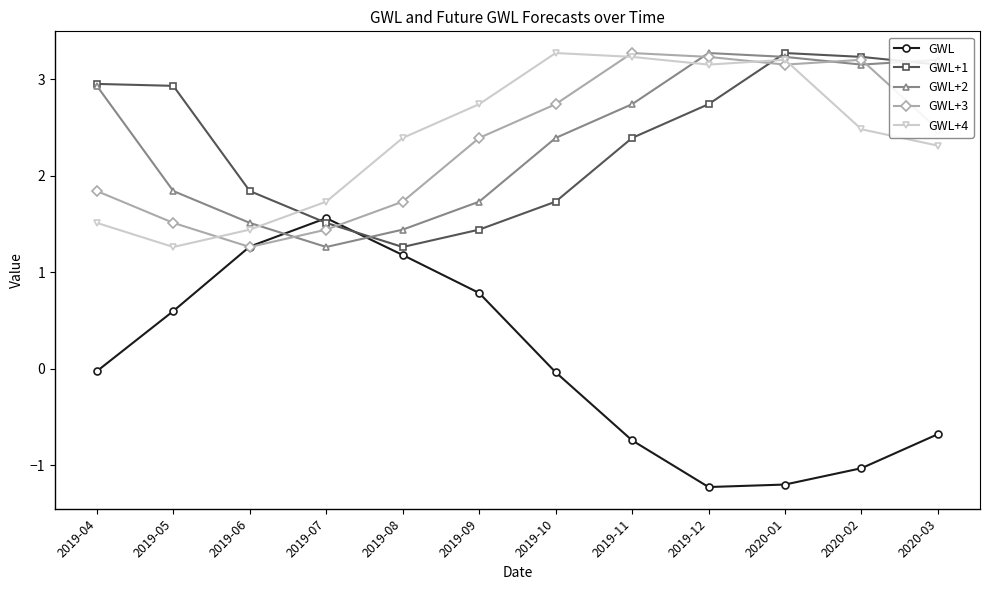

How many interior local valleys does the GWL series have?

1